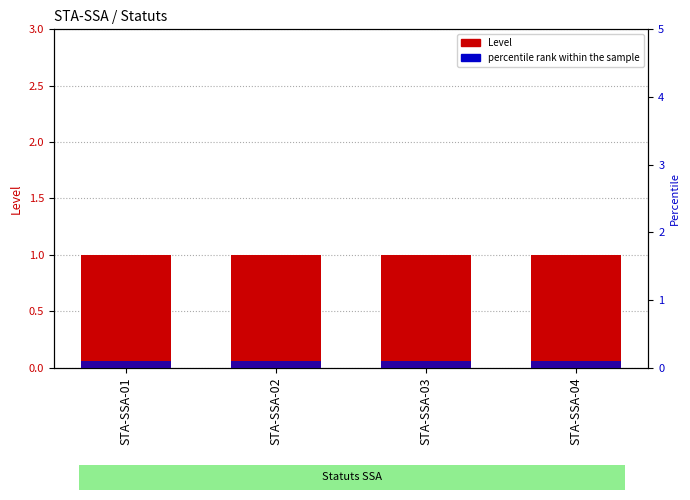

Reading left to right, what are all the values shown in this chart?

Level: 1.0	1.0	1.0	1.0
percentile rank within the sample: 0.1	0.1	0.1	0.1